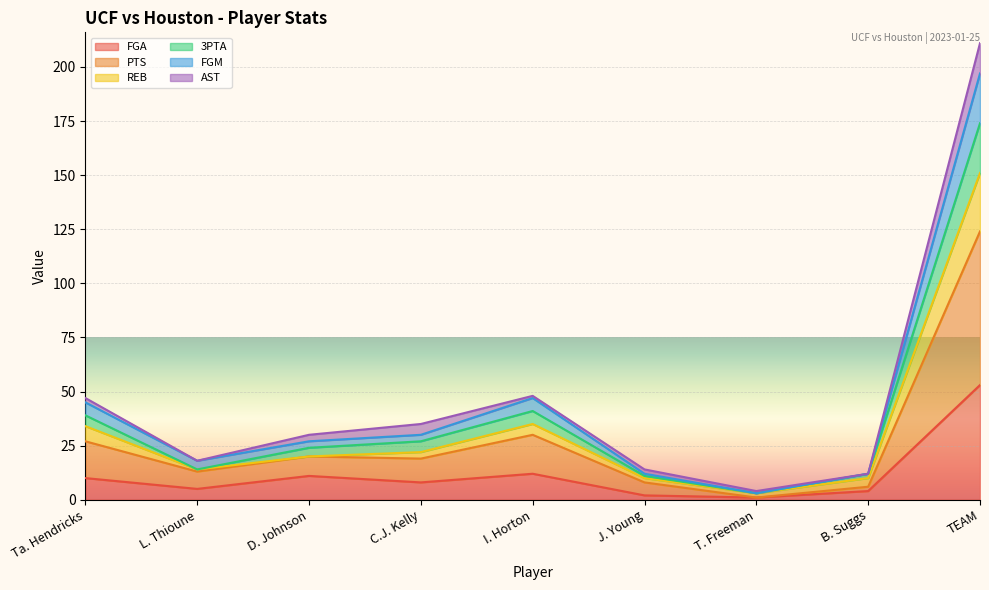

Does the chart display data point markers on the line(s)?

No